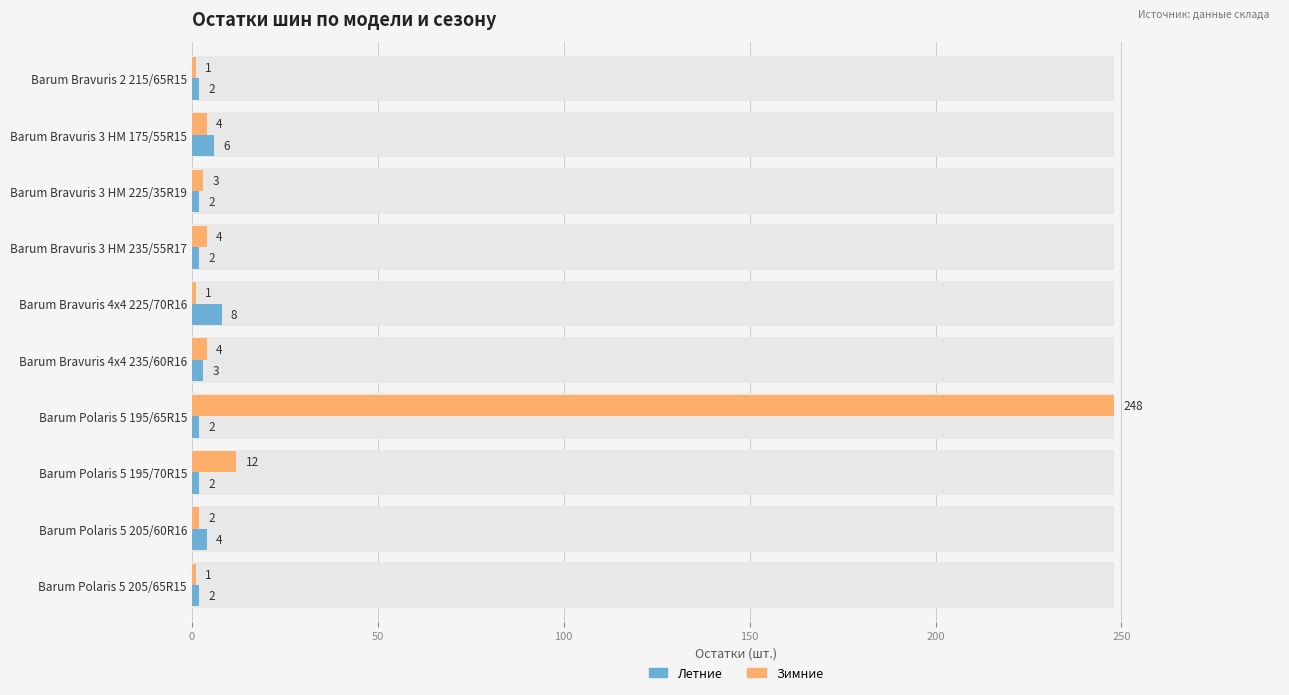

What position from the left is Barum Bravuris 3 HM 175/55R15?

2